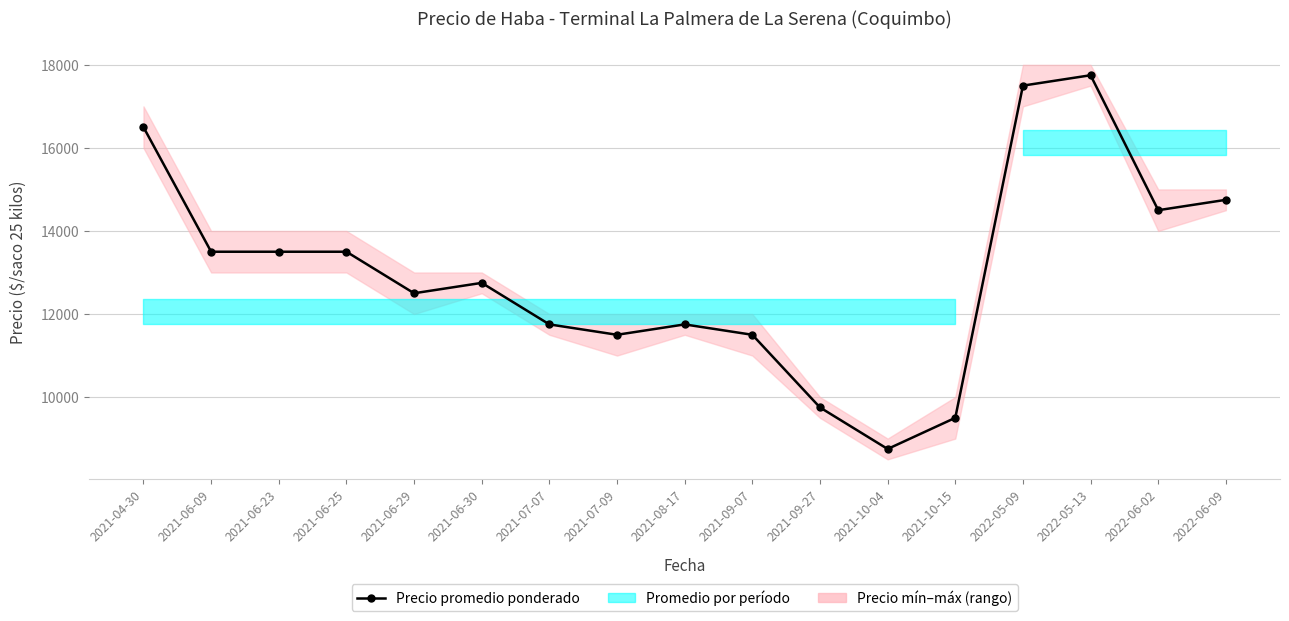

What is the value of the 5th point from the left?

12500